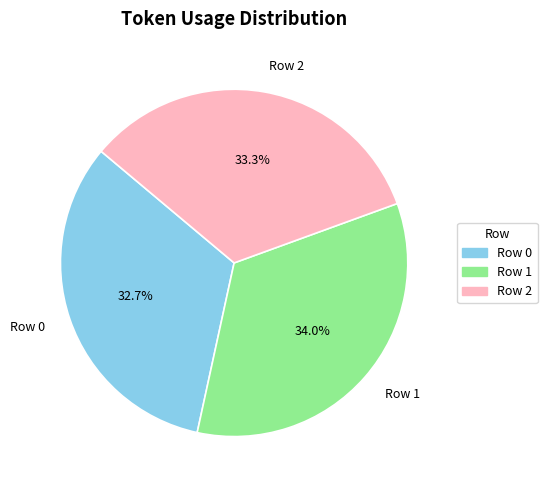

To the nearest percent, what is the difference between the Row 0 and Row 2 slice percentages?

1%